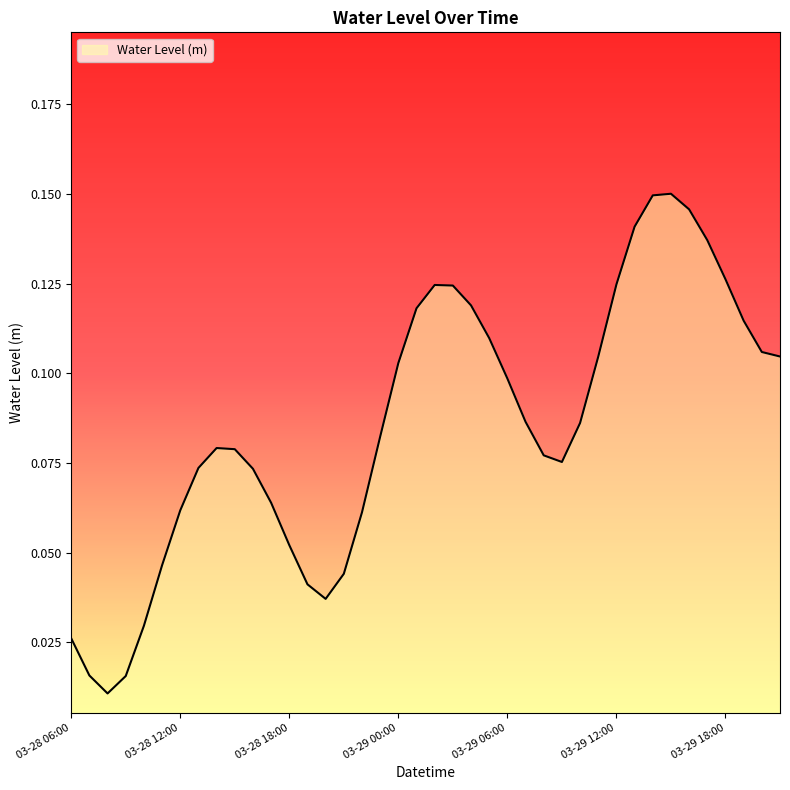

List the labels in order of value, largest first.

33, 32, 34, 31, 35, 36, 30, 20, 21, 22, 19, 37, 23, 38, 39, 29, 18, 24, 25, 28, 17, 8, 9, 26, 27, 7, 10, 11, 03-29 18:00, 16, 12, 03-29 12:00, 15, 13, 14, 03-29 06:00, 03-28 06:00, 03-28 12:00, 03-29 00:00, 03-28 18:00